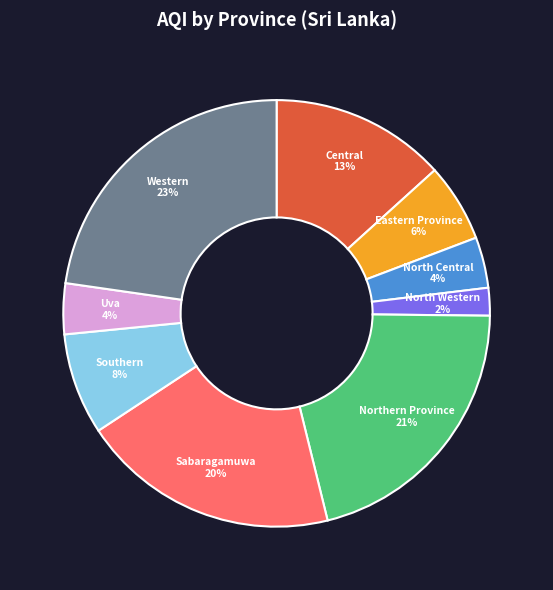

To the nearest percent, what is the average slice percentage?

11%